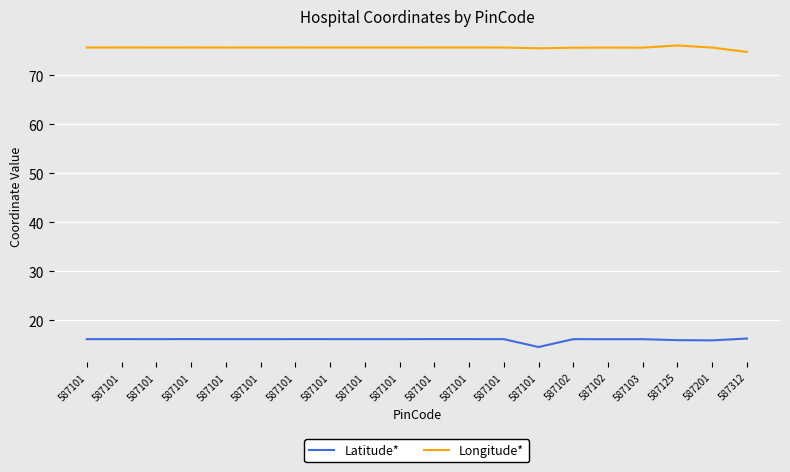

What value does the Latitude* series have at 587101?

16.2